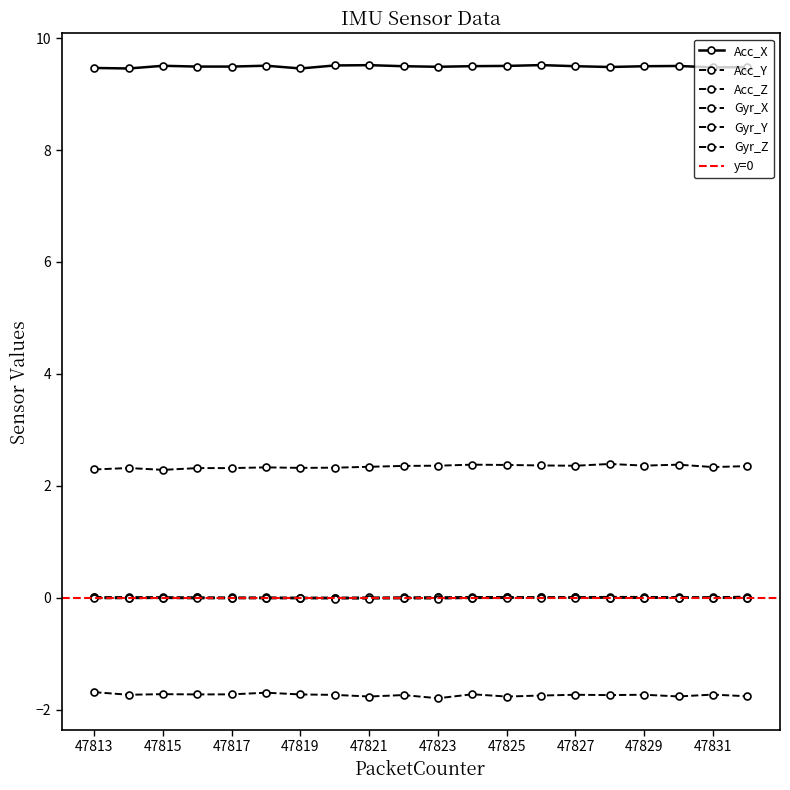

Which category has the highest value in the Acc_X series?

47826